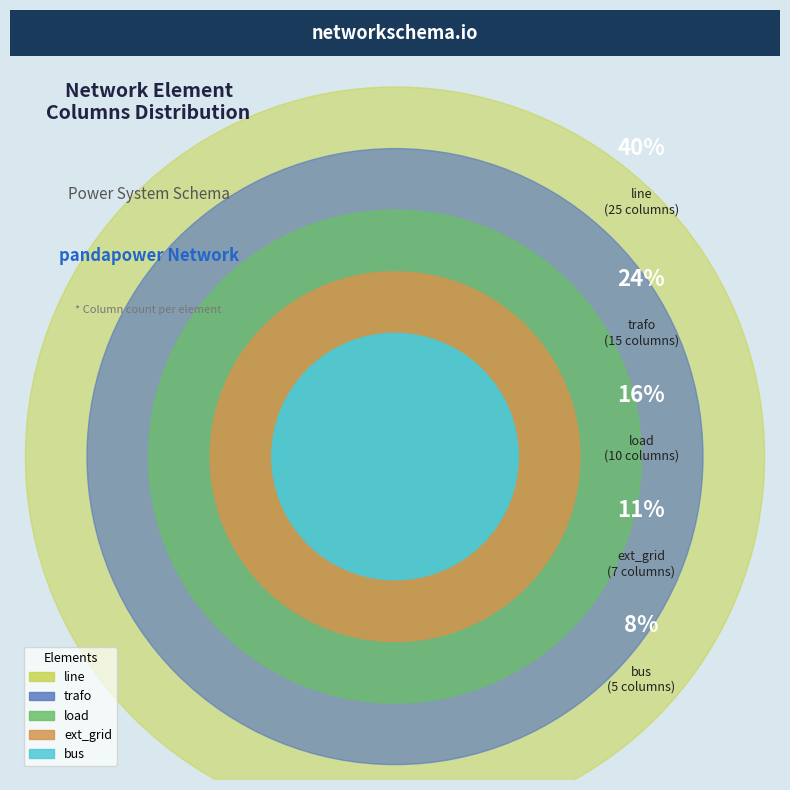

What is the smallest slice in the pie chart?

bus